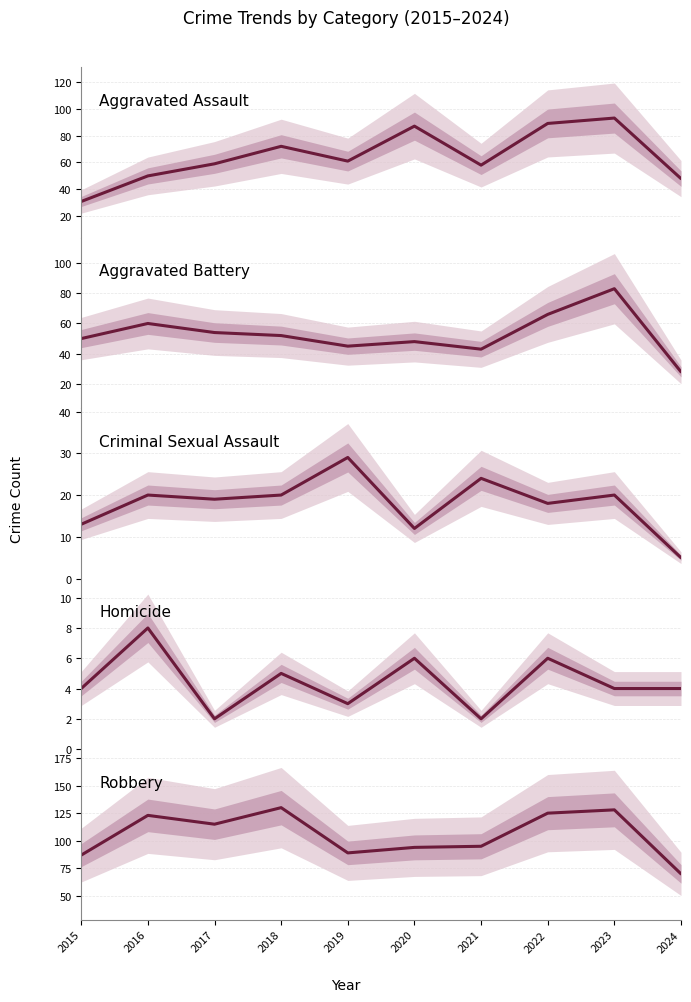

The value of Criminal Sexual Assault at 2022 is 18. True or false?

True